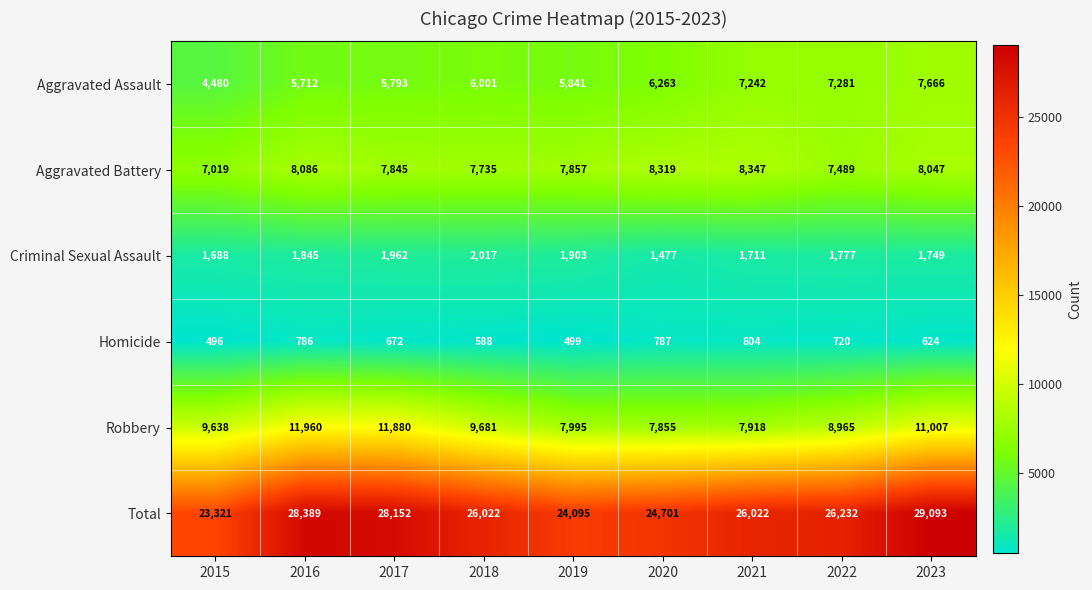

How many values in the Criminal Sexual Assault series are below 1777?

4